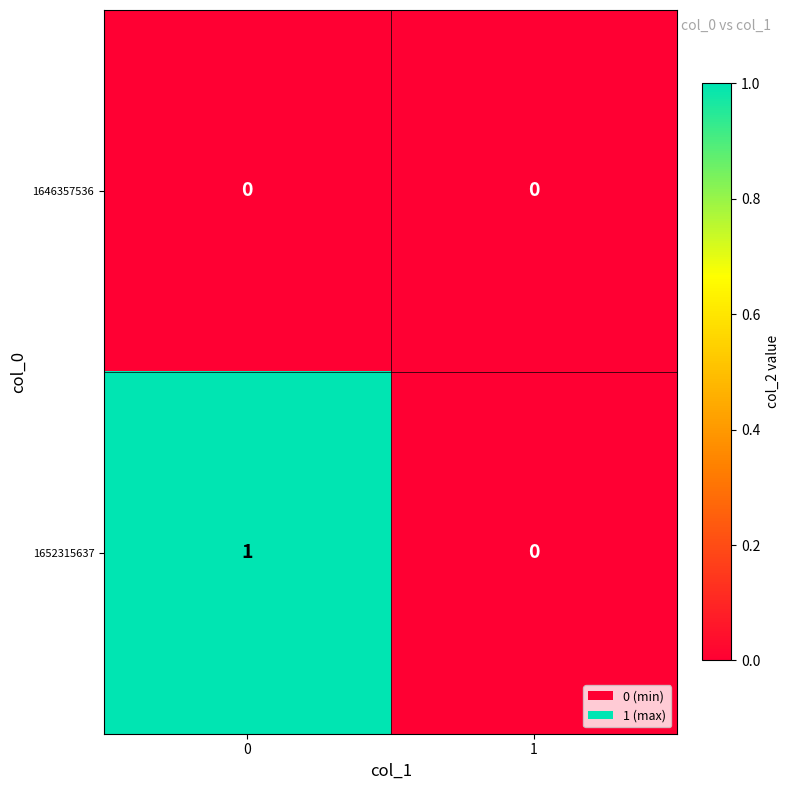

Reading left to right, what are all the values shown in this chart?

1646357536: 0	0
1652315637: 1	0